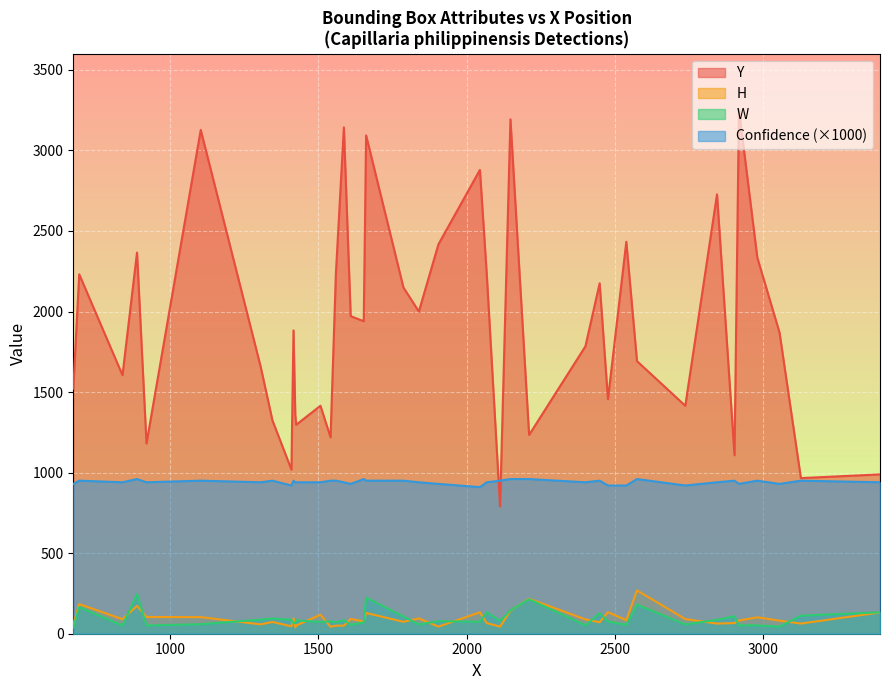

Where is the first local maximum for W?

1